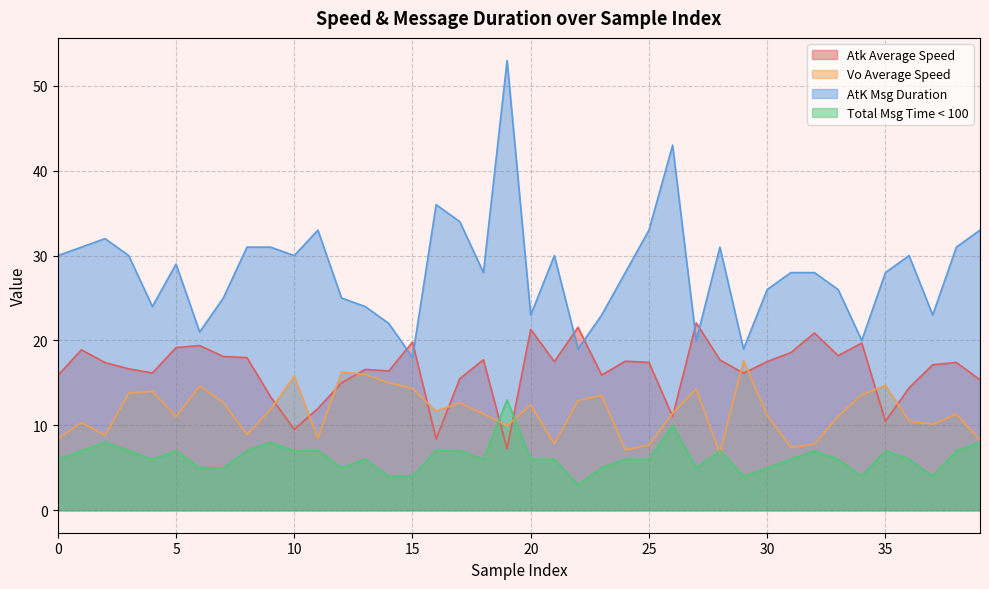

Rank the series by their average value, from lowest to highest.

Total Msg Time < 100, Vo Average Speed, Atk Average Speed, AtK Msg Duration